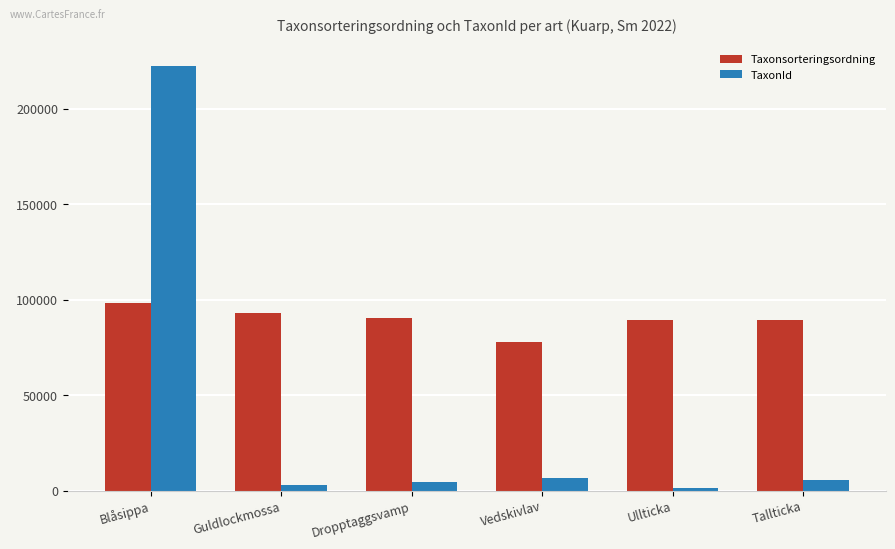

What are all the series names shown in the legend?

Taxonsorteringsordning, TaxonId